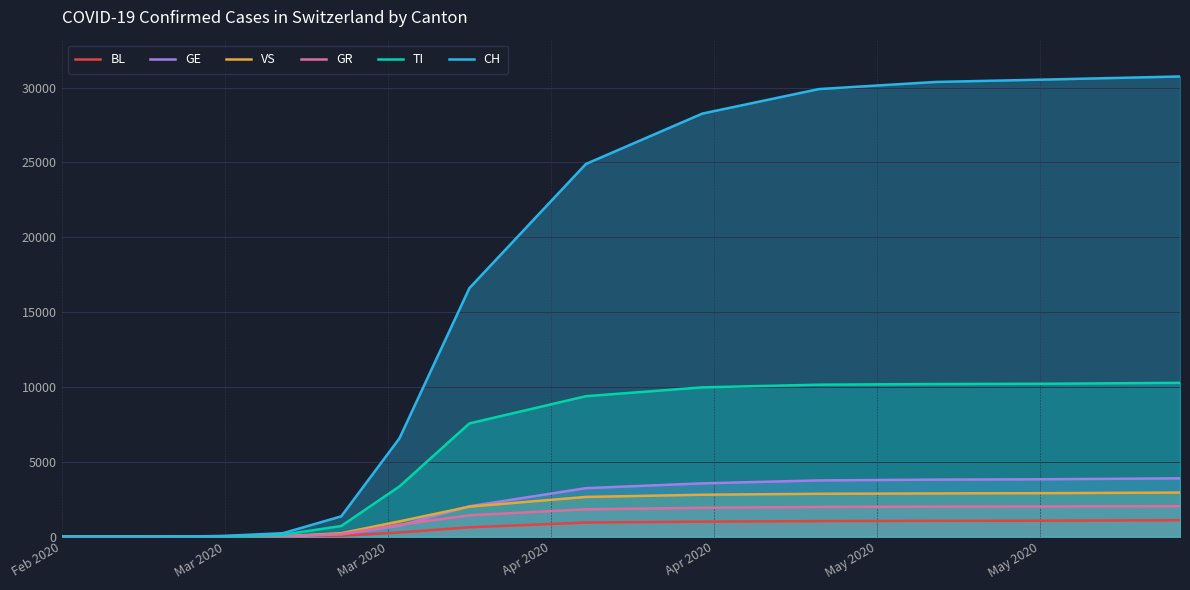

How many positive values does the CH series have?

12